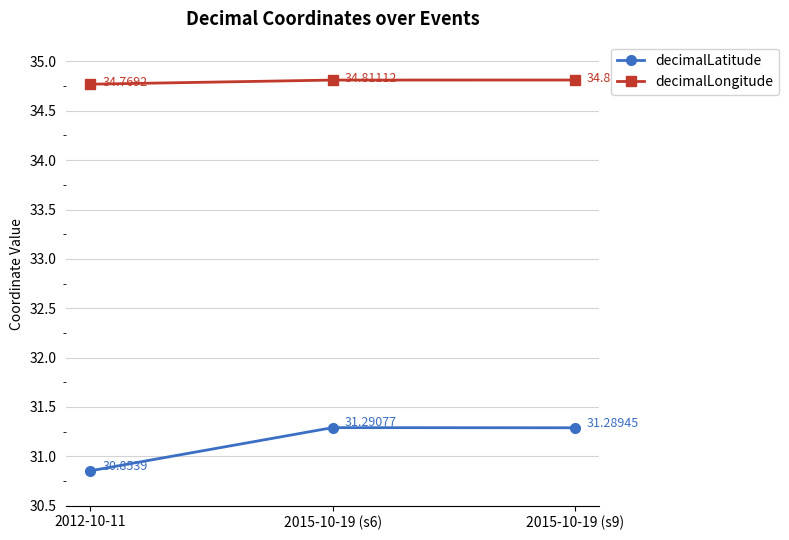

At how many categories does at least one series exceed 32?

3